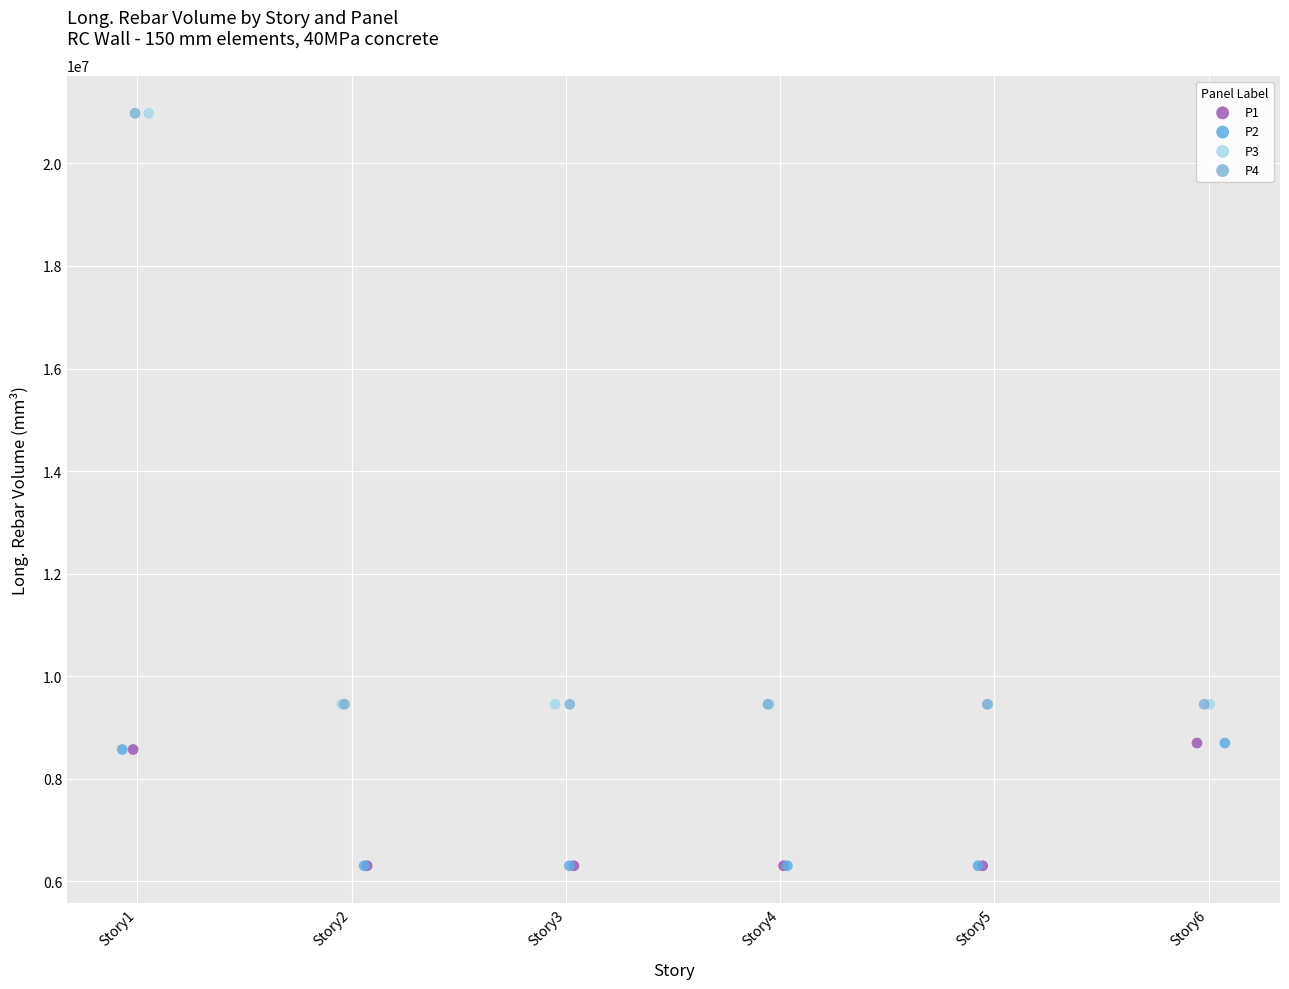

What are all the series names shown in the legend?

P1, P2, P3, P4